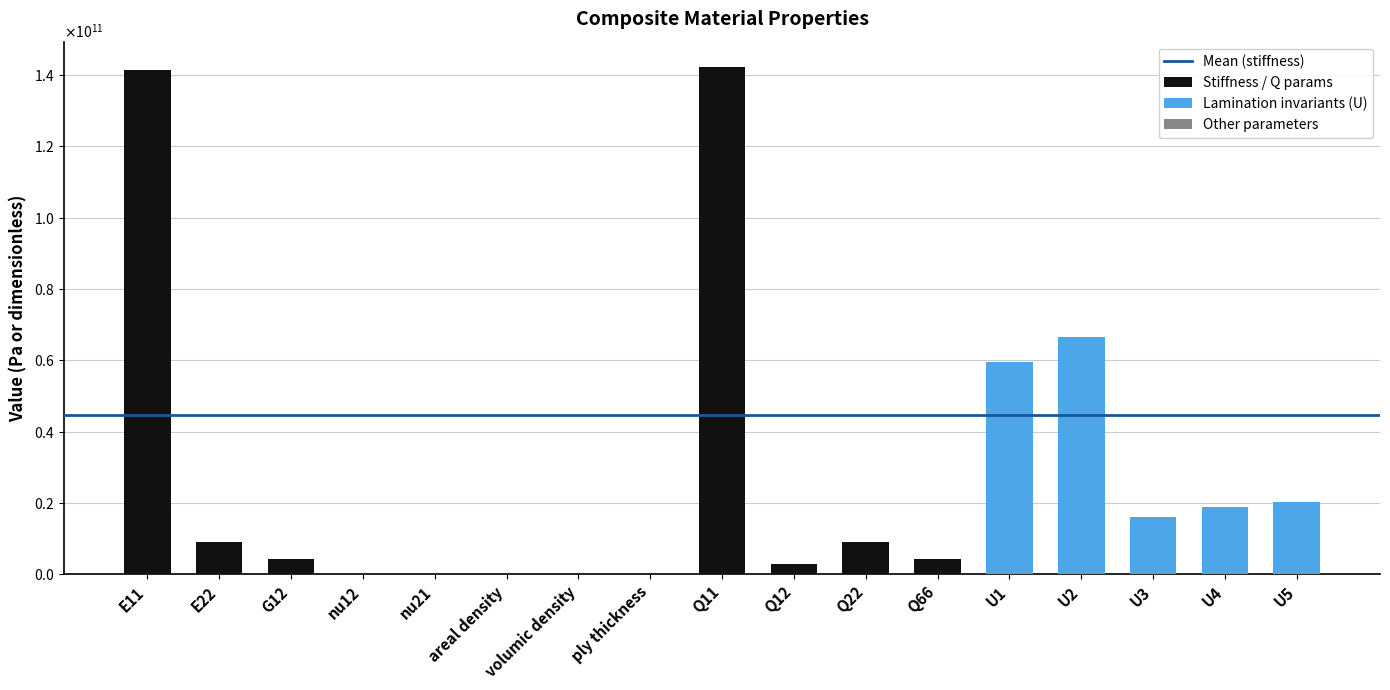

Rank the categories by value from lowest to highest.

ply thickness, nu21, nu12, areal density, volumic density, Q12, G12, Q66, E22, Q22, U3, U4, U5, U1, U2, E11, Q11